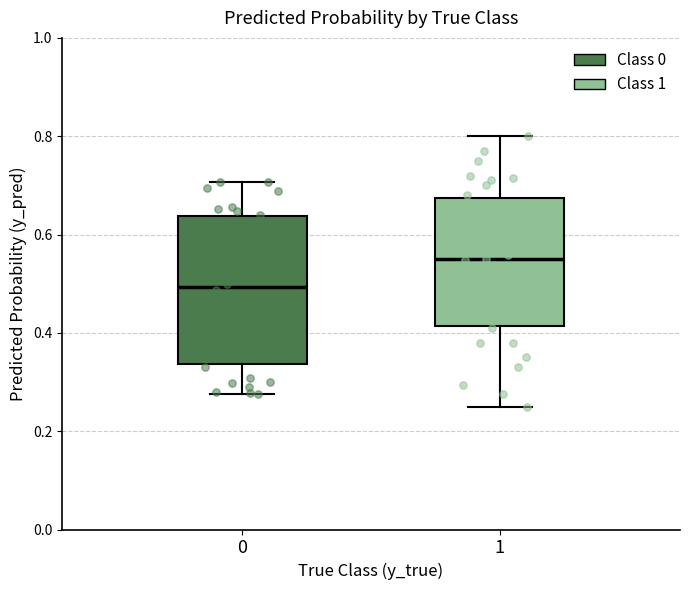

Which box has the lowest median line?

0